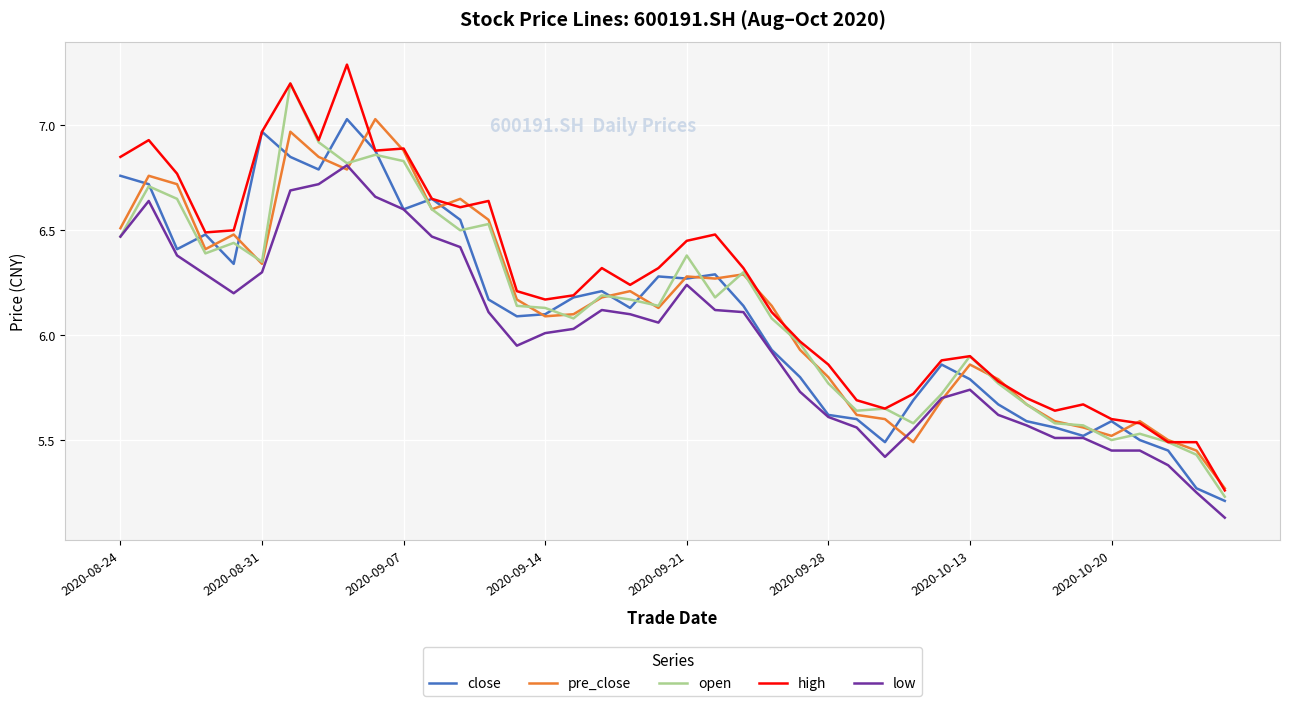

Which series has the largest total across all categories?

high